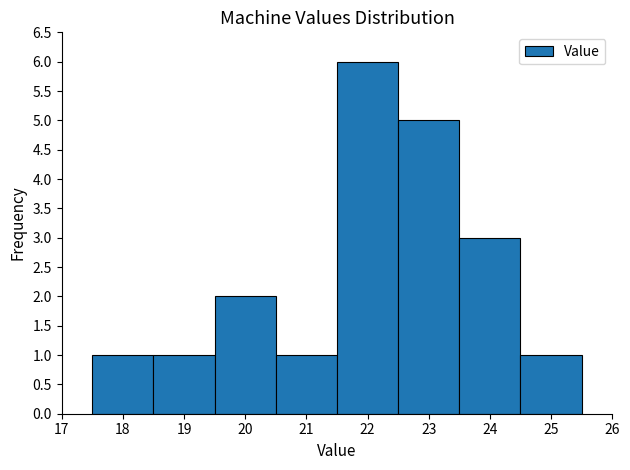

Over which range of the x-axis is the bar tallest?

21.5 to 22.5